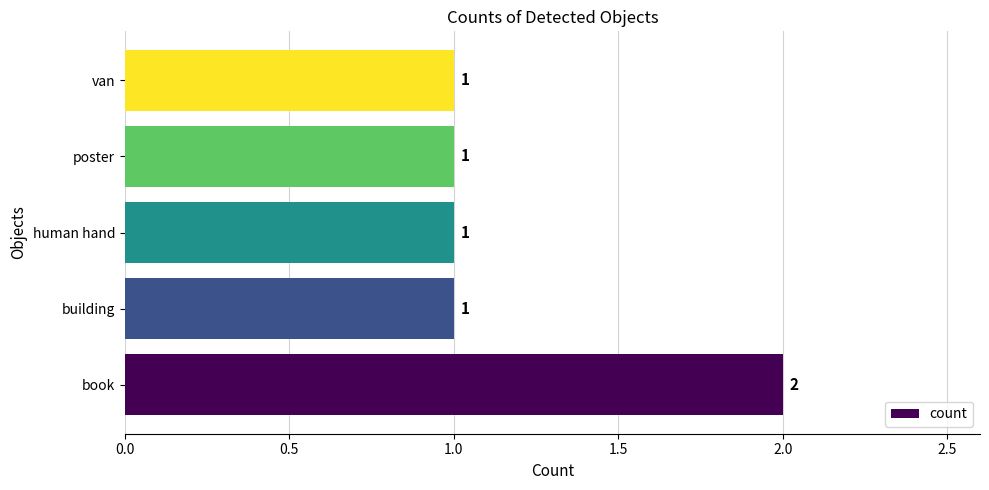

What is the sum of all values?

6